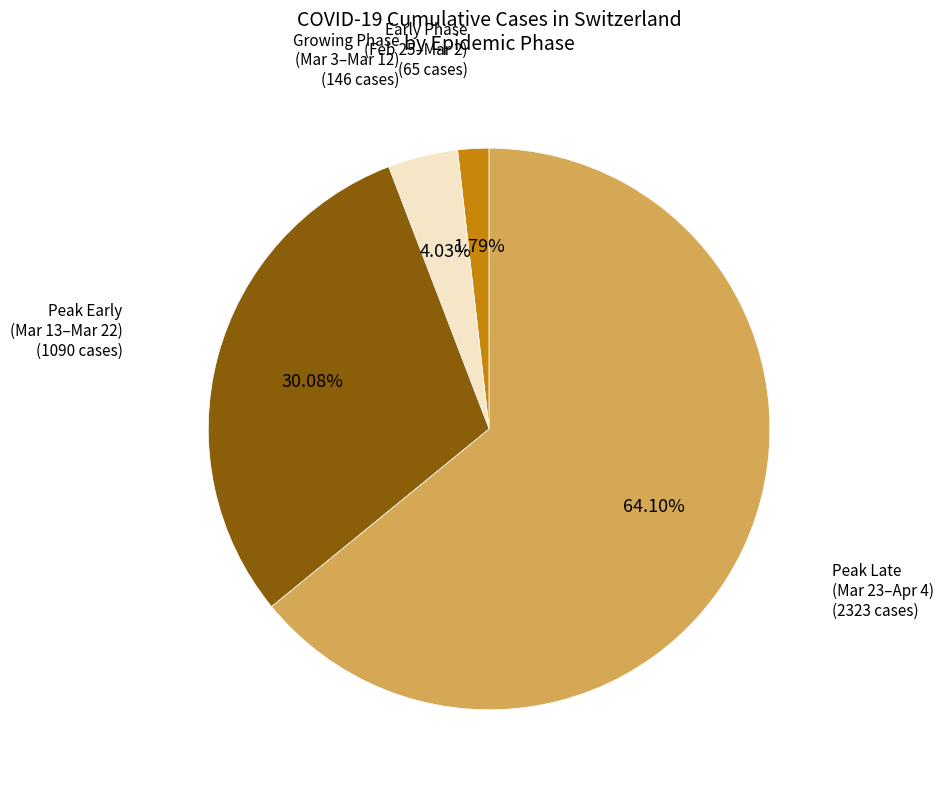

Which slice is the largest?

Peak Late (Mar 23–Apr 4)